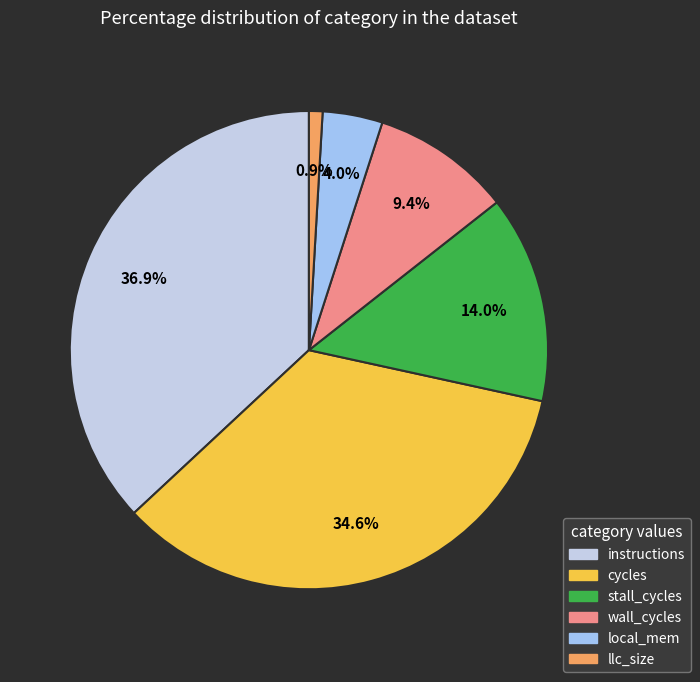

Is there a majority slice in this chart?

No